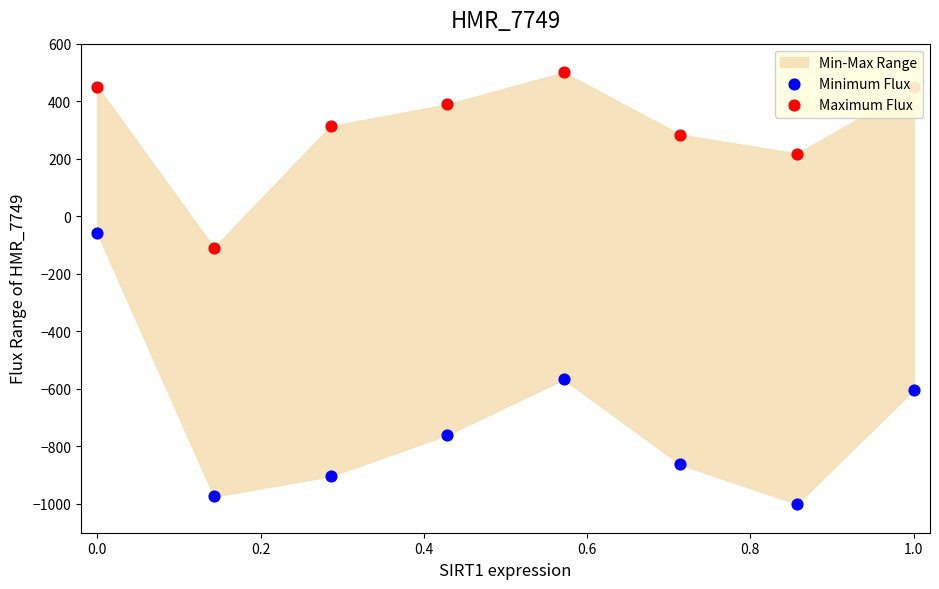

What is the total value across all series at 0.4?

-371.1